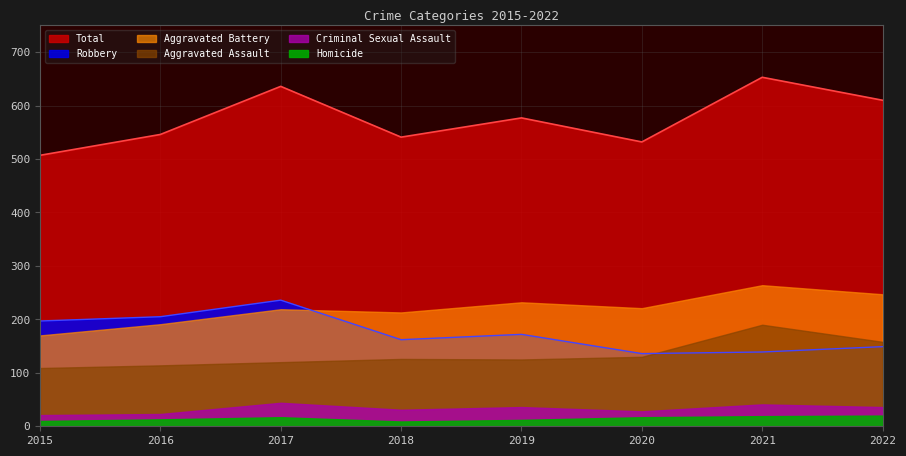

Reading right to left, what are all the values shown in this chart?

Aggravated Assault: 2022=158	2021=190	2020=130	2019=125	2018=126	2017=120	2016=114	2015=109
Aggravated Battery: 2022=247	2021=264	2020=221	2019=232	2018=213	2017=219	2016=191	2015=170
Criminal Sexual Assault: 2022=36	2021=41	2020=28	2019=36	2018=31	2017=44	2016=23	2015=21
Homicide: 2022=20	2021=19	2020=17	2019=12	2018=9	2017=17	2016=13	2015=10
Robbery: 2022=149	2021=139	2020=136	2019=172	2018=162	2017=236	2016=205	2015=197
Total: 2022=610	2021=653	2020=532	2019=577	2018=541	2017=636	2016=546	2015=507